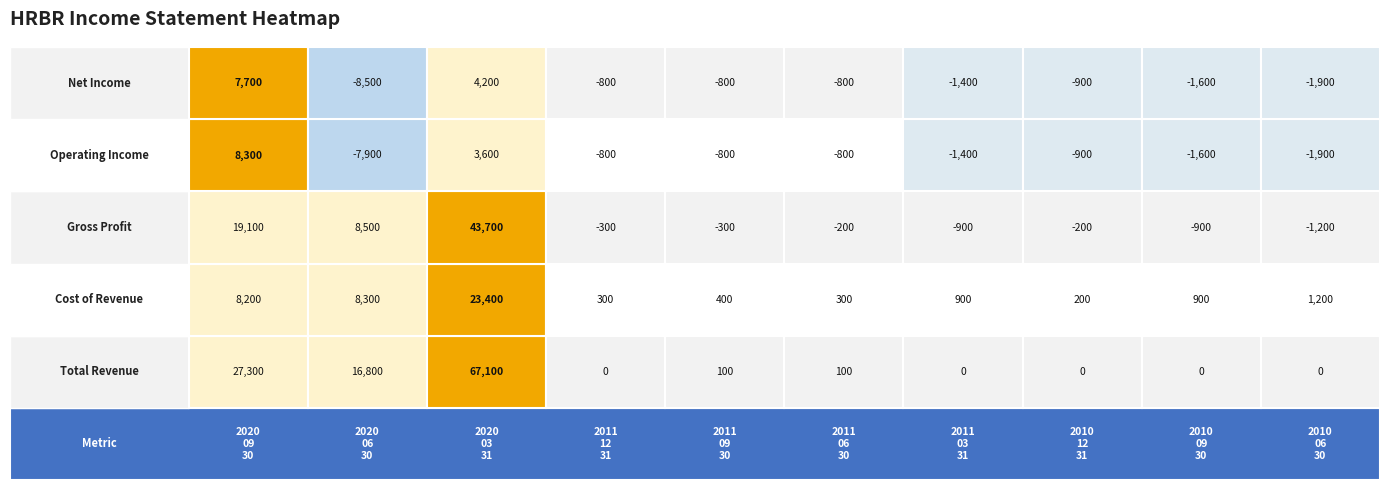

Which series changed the most between 2011-12-31 and 2011-09-30?

Total Revenue